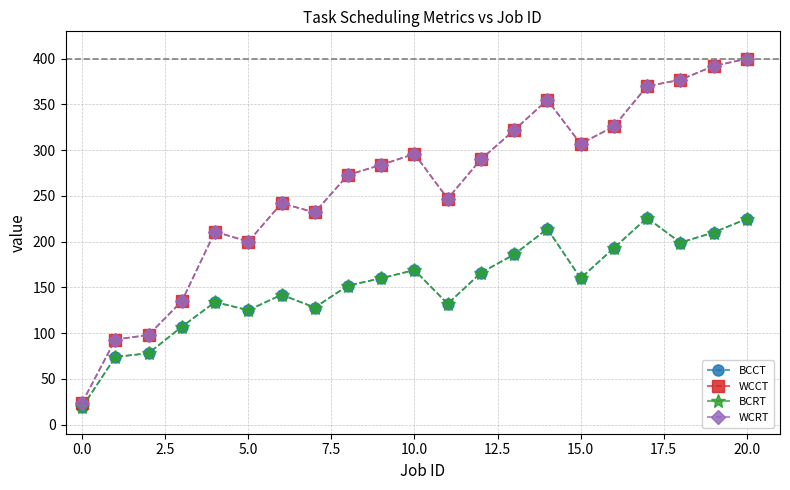

Does the chart have visible grid lines?

Yes